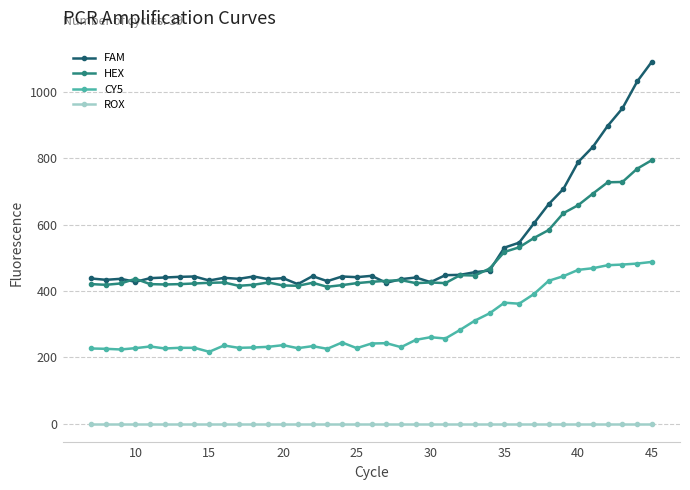

What is the maximum value for FAM?

1092